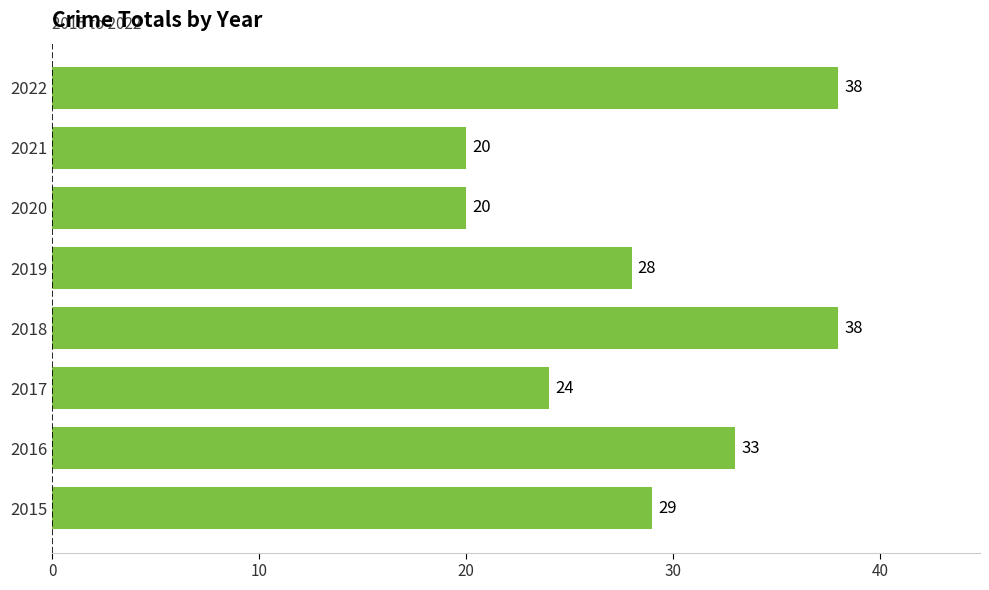

Approximately how many times larger is the value at 2022 compared to 2017?

1.6